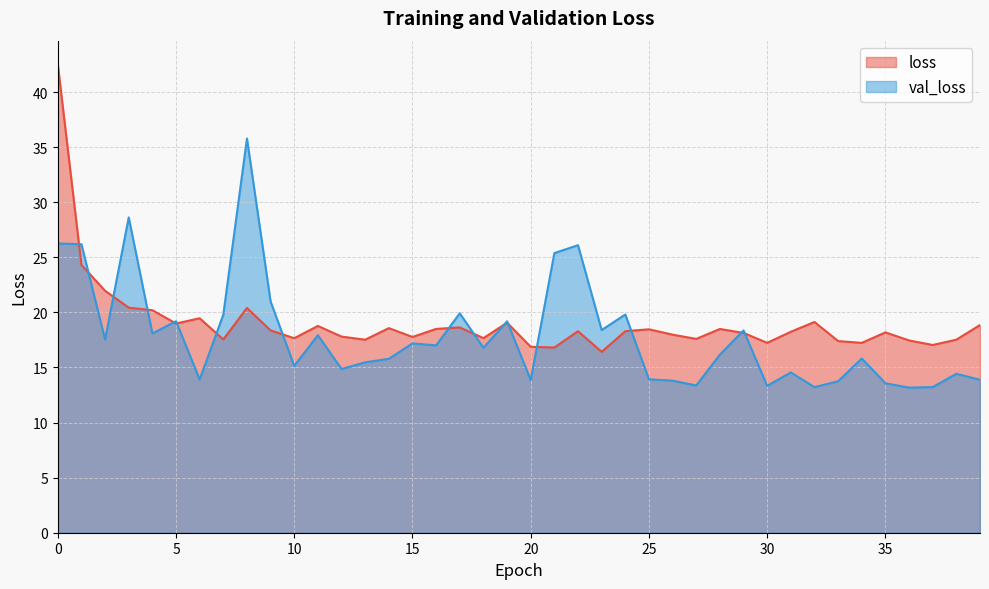

Which has a higher value, 6 or 35?

6